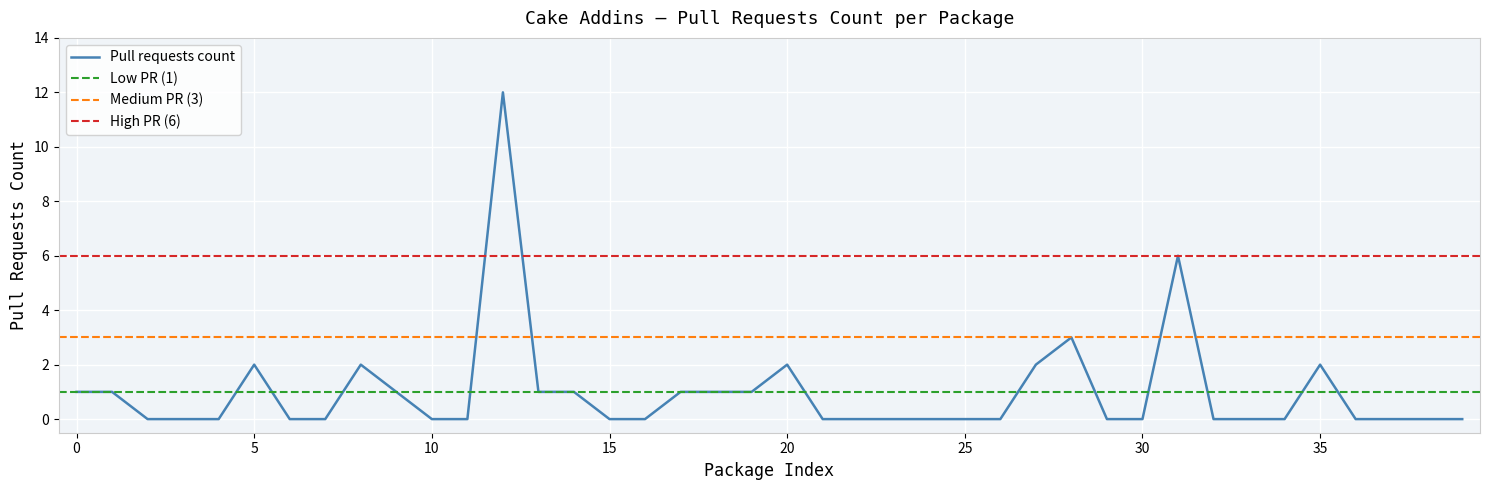

True or false: Pull requests count has a value of 2 at 0.

False